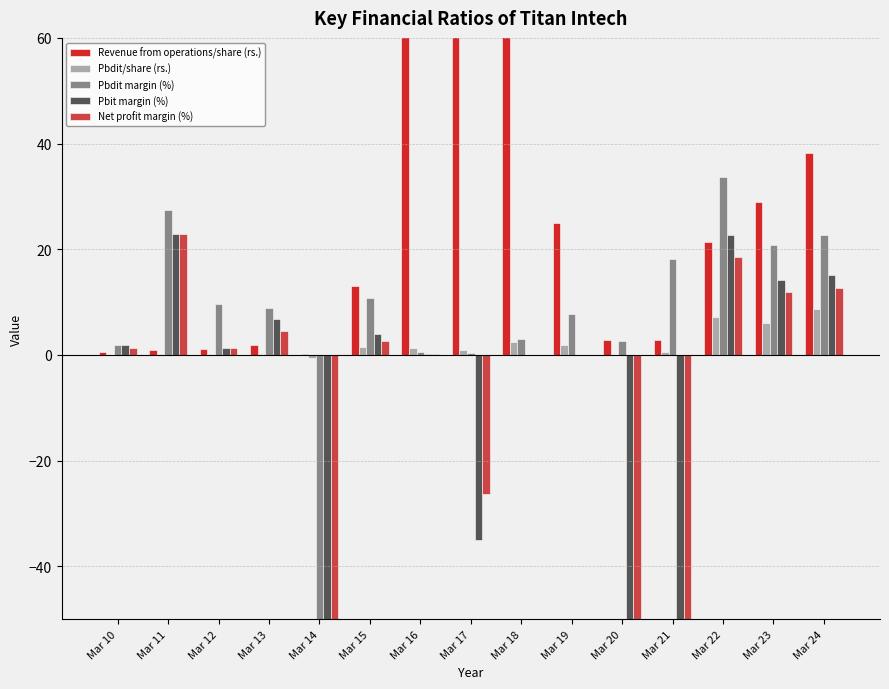

List the labels in order of Pbdit margin (%) value, largest first.

Mar 22, Mar 11, Mar 24, Mar 23, Mar 21, Mar 15, Mar 12, Mar 13, Mar 19, Mar 18, Mar 20, Mar 10, Mar 16, Mar 17, Mar 14